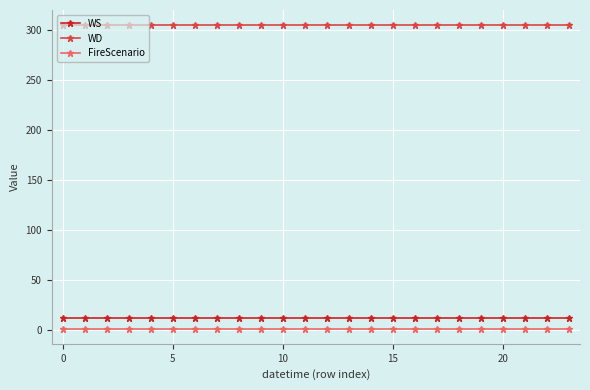

How many distinct data groups are displayed?

3